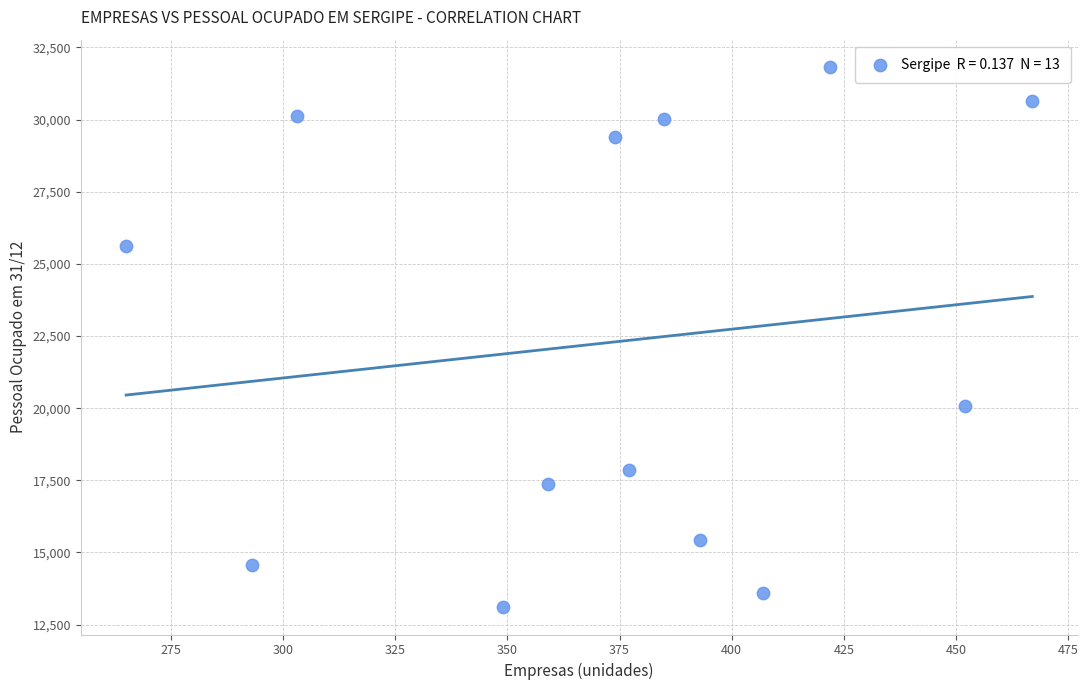

What Y value in the scatter plot is closest to 22463?

20058